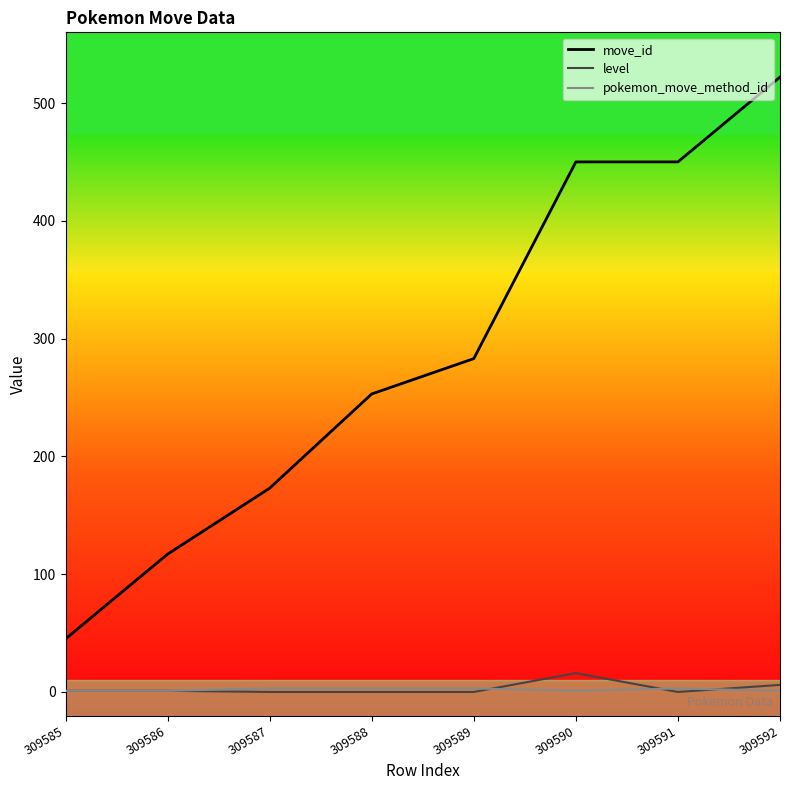

What is the highest value of the move_id series?

522